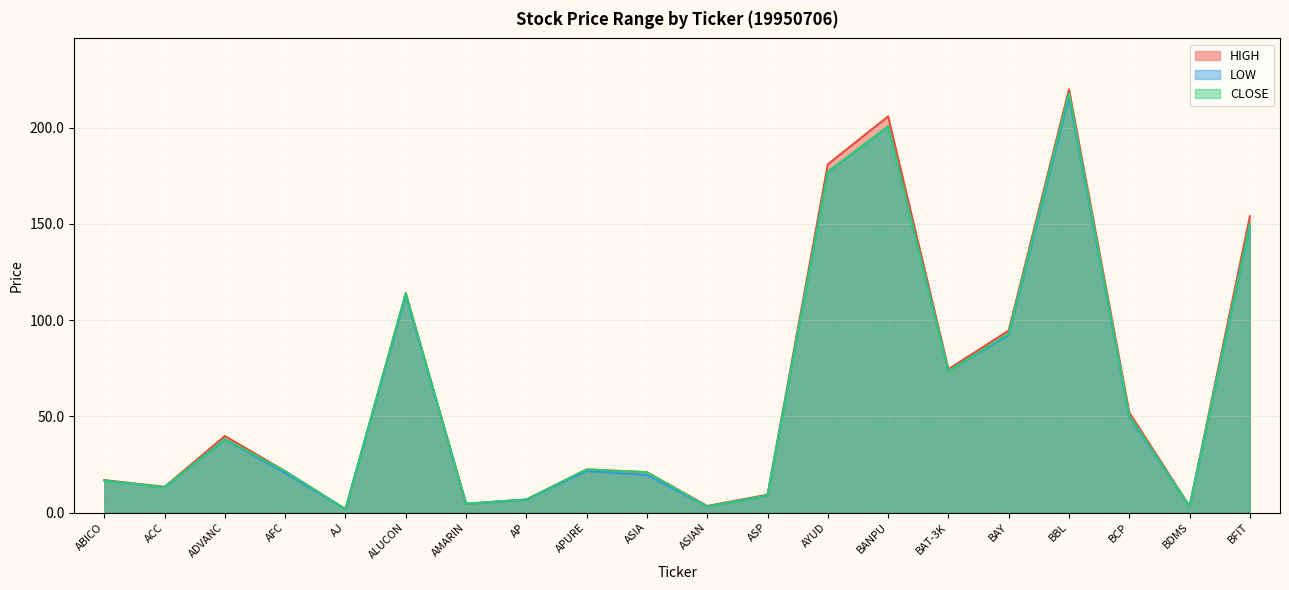

What is the sum of all HIGH values?

1260.3